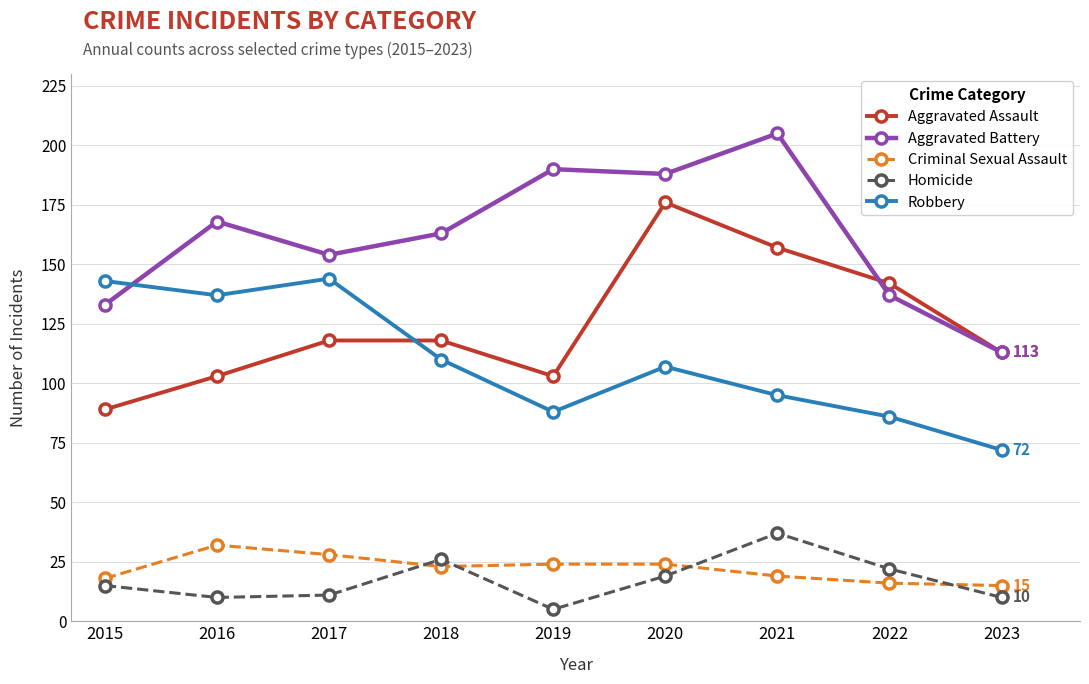

Which series changed the most between 2016 and 2023?

Robbery